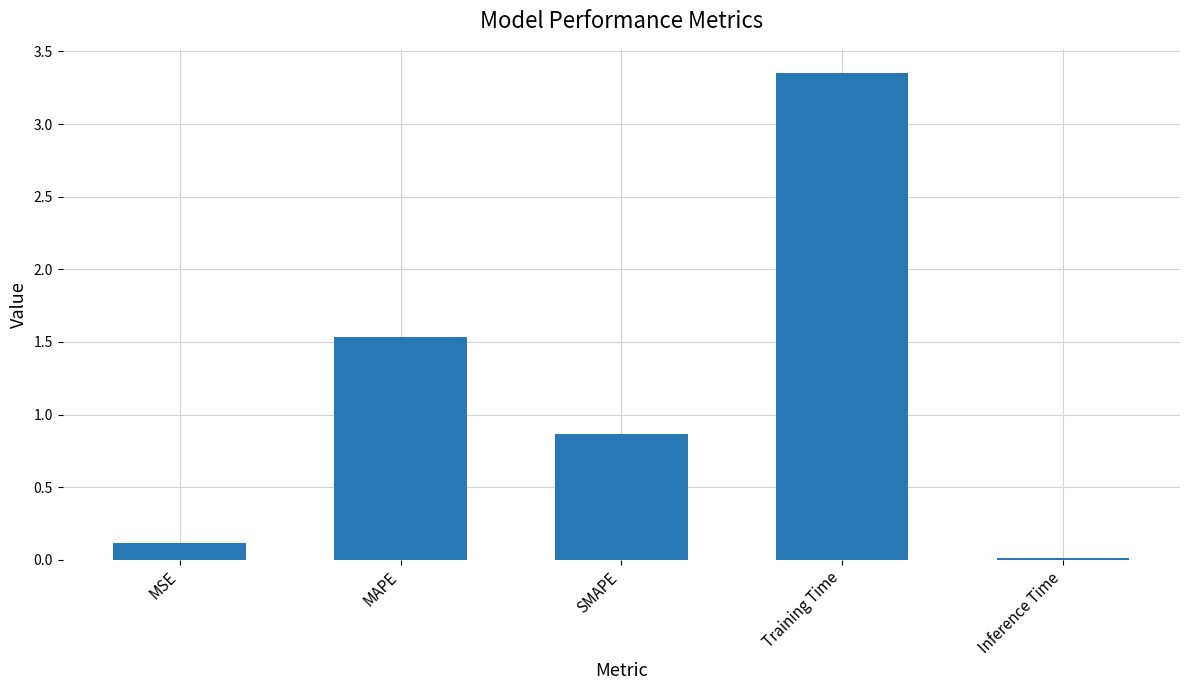

True or false: the data shows 0.1 at MSE.

True